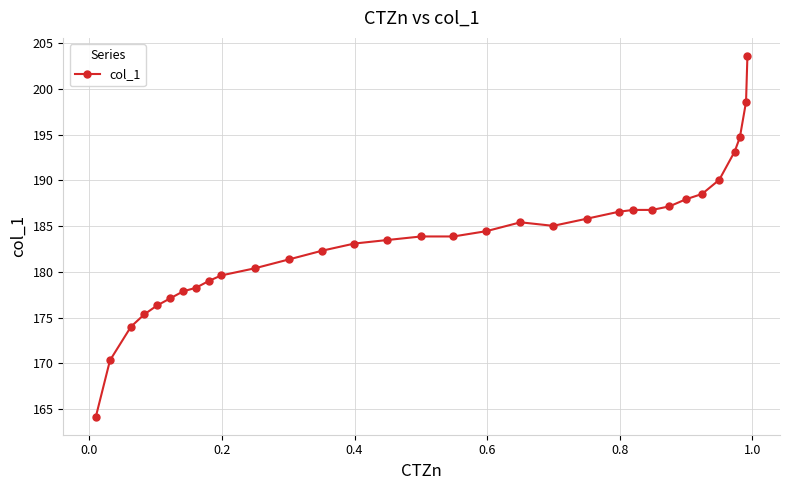

How many lines are shown in the chart?

1